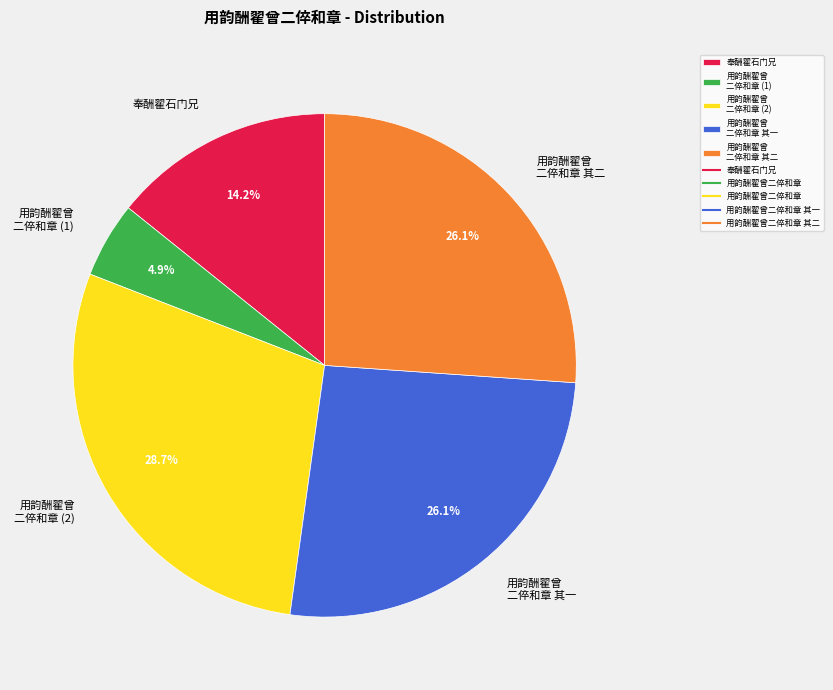

Between 用韵酬翟曾 二倅和章 (1) and 用韵酬翟曾 二倅和章 (2), which is larger?

用韵酬翟曾 二倅和章 (2)